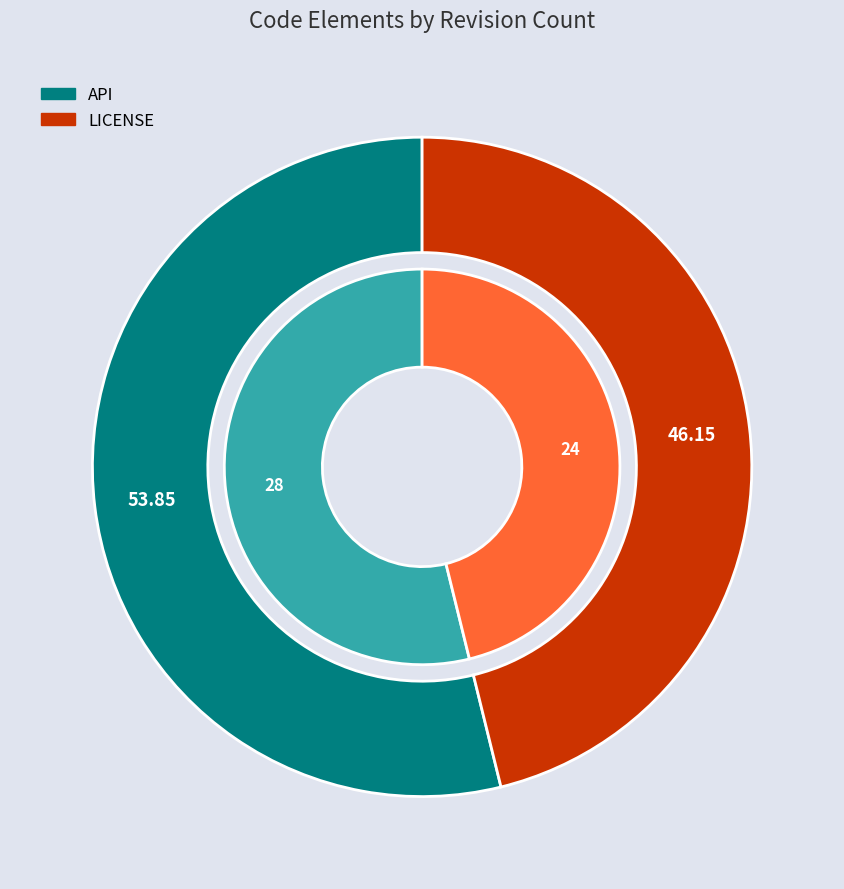

What percentage is the LICENSE slice, to the nearest percent?

46%